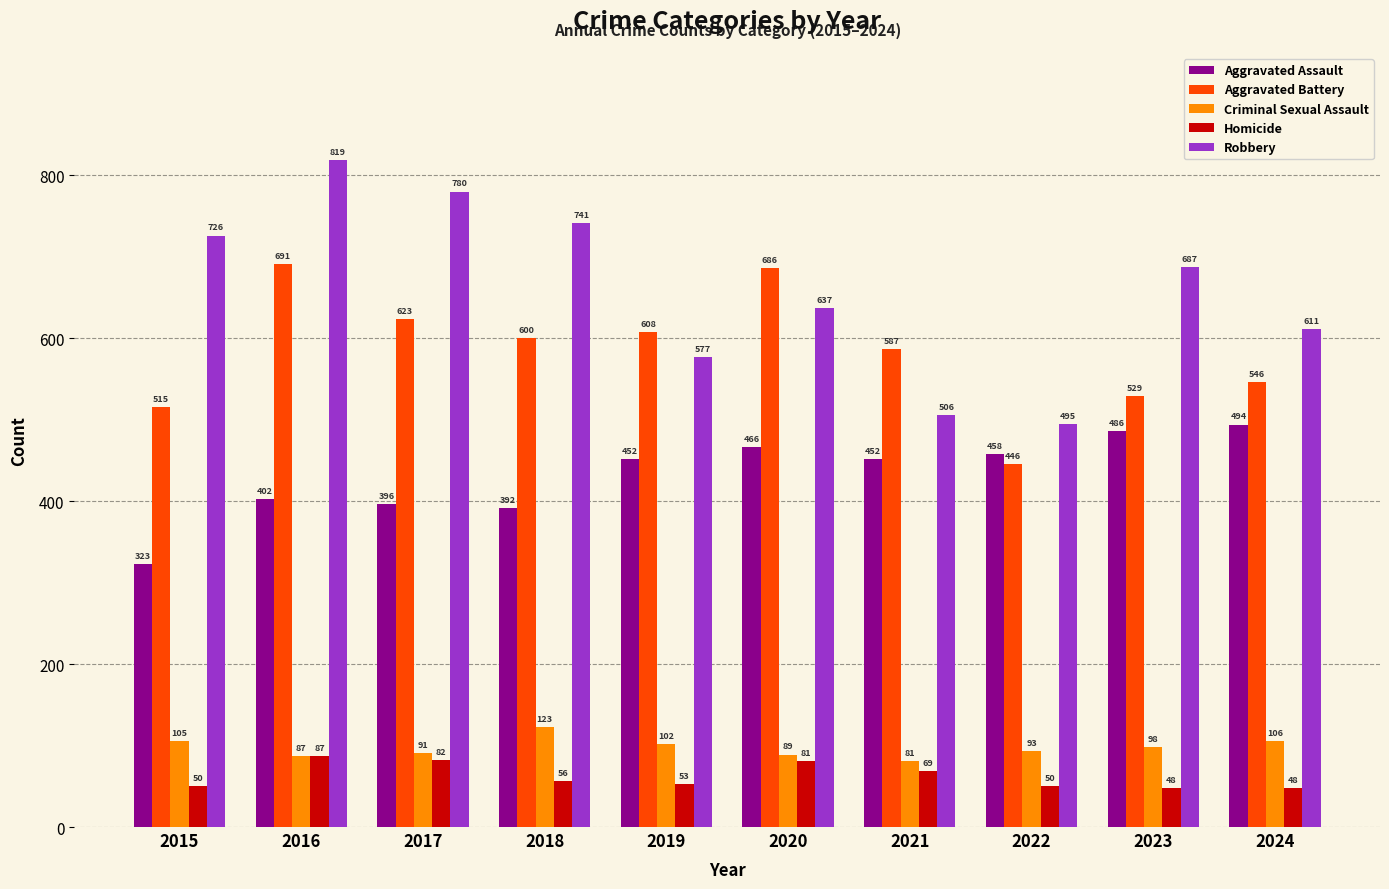

The Robbery series shows 577 at 2019. True or false?

True